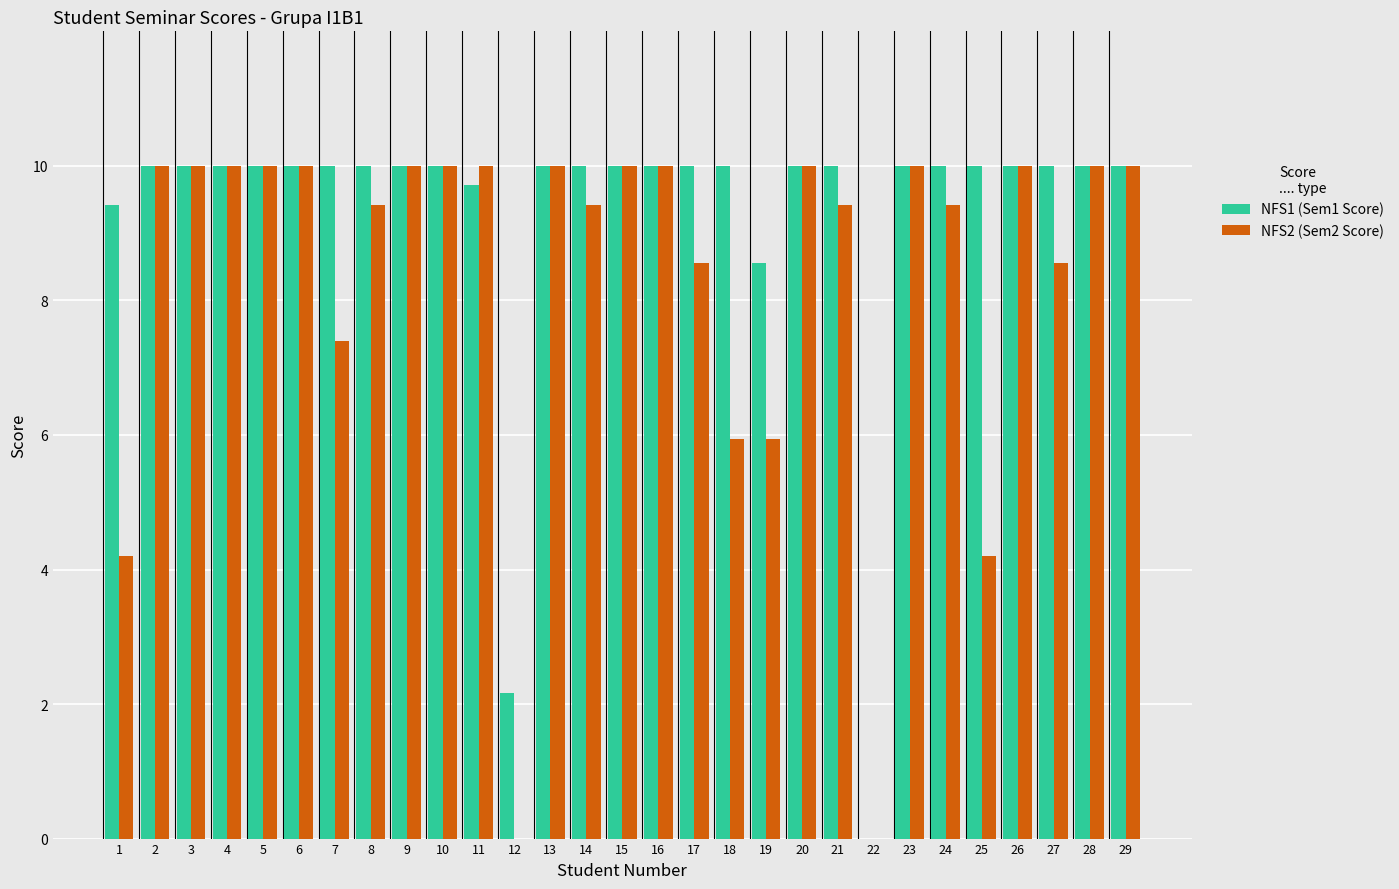

Are the bars grouped side by side (vs. stacked)?

Yes